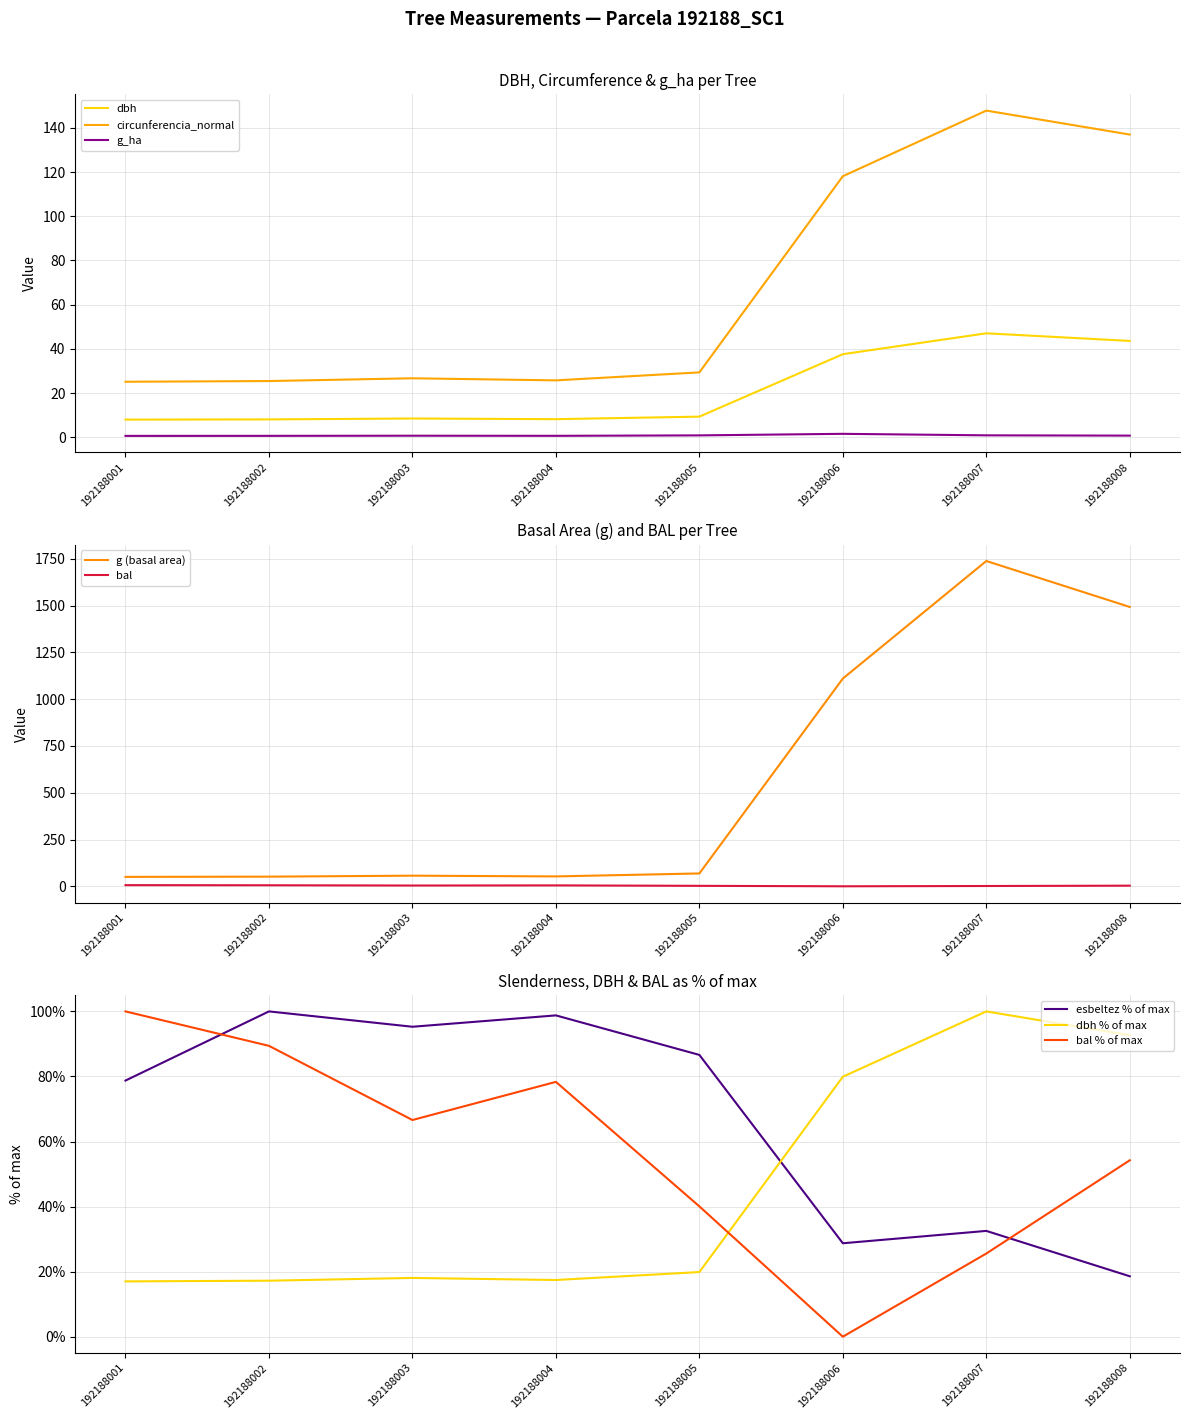

At which label is g_ha closest to 1?

192188007